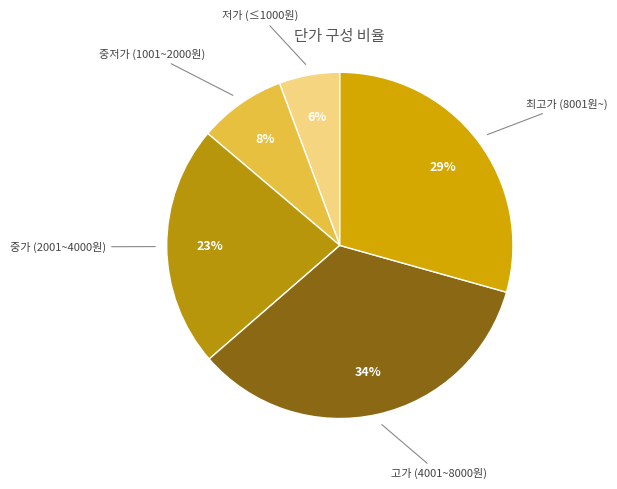

Count the number of slices in the pie.

5